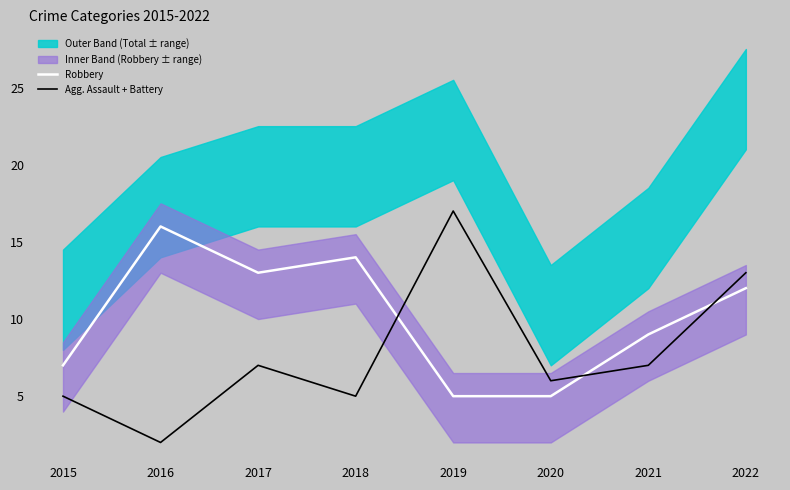

How many categories are shown in the chart?

8